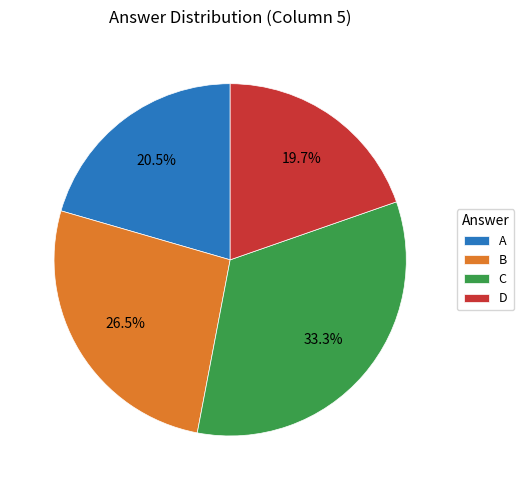

How many slices are in this pie chart?

4